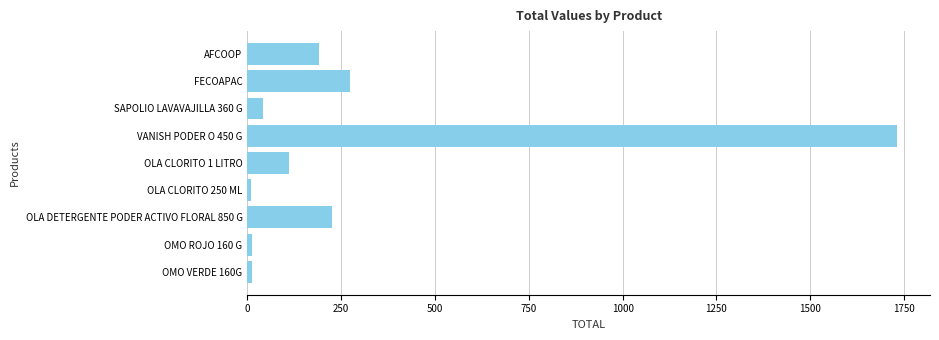

True or false: the data shows 1732.5 at VANISH PODER O 450 G.

True